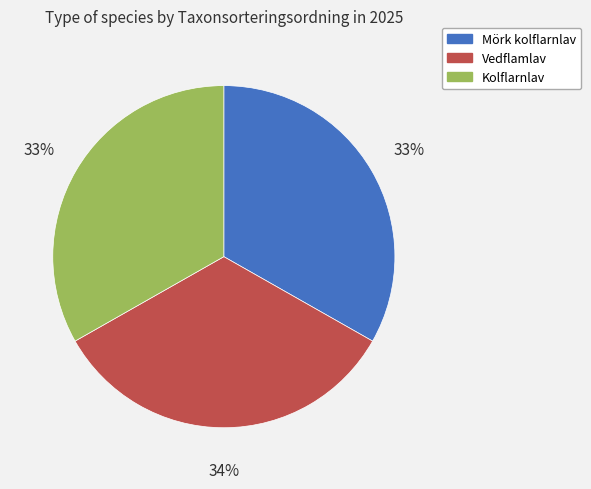

Do Mörk kolflarnlav and Vedflamlav together represent more than half of the pie?

Yes